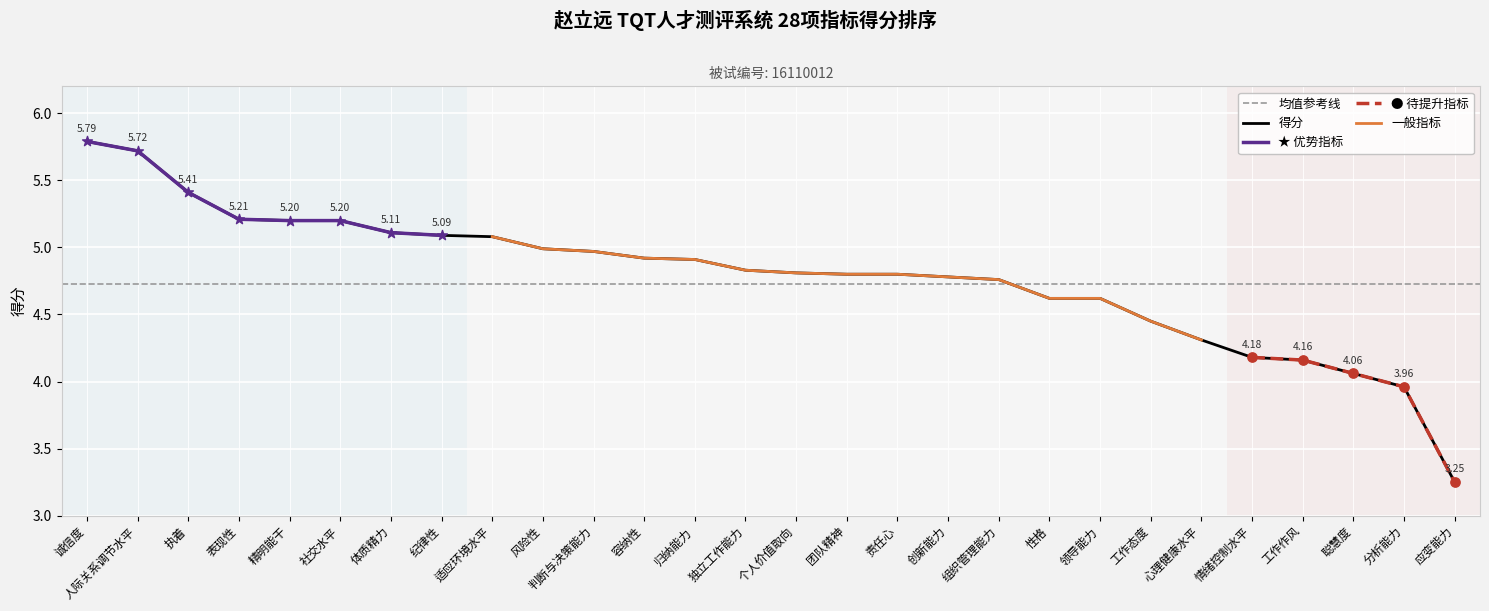

Which has a higher value, 组织管理能力 or 适应环境水平?

适应环境水平